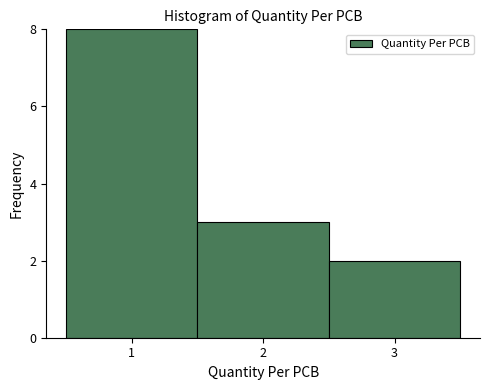

Which range on the x-axis has the tallest bar?

0.5 to 1.5